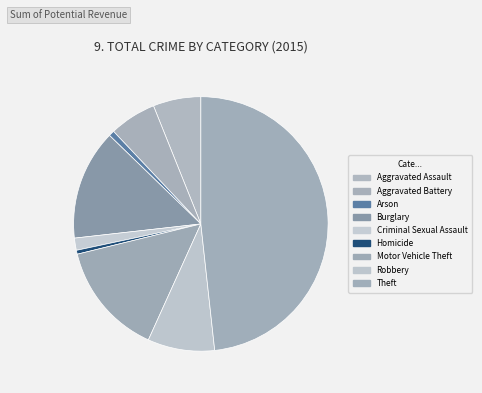

To the nearest percent, what is the difference between the largest and smallest slice percentages?

48%